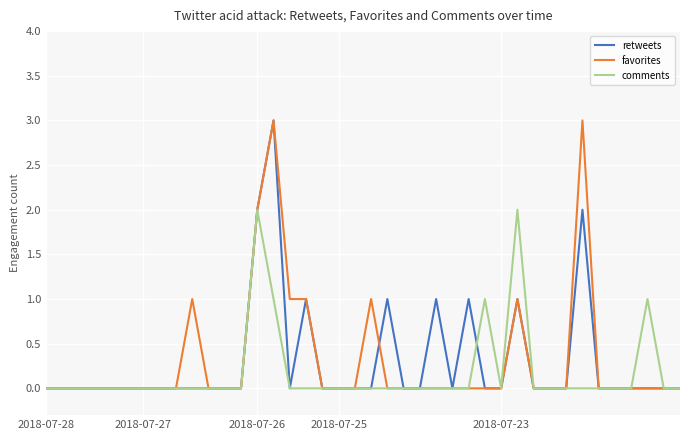

True or false: retweets and favorites intersect in this chart.

True